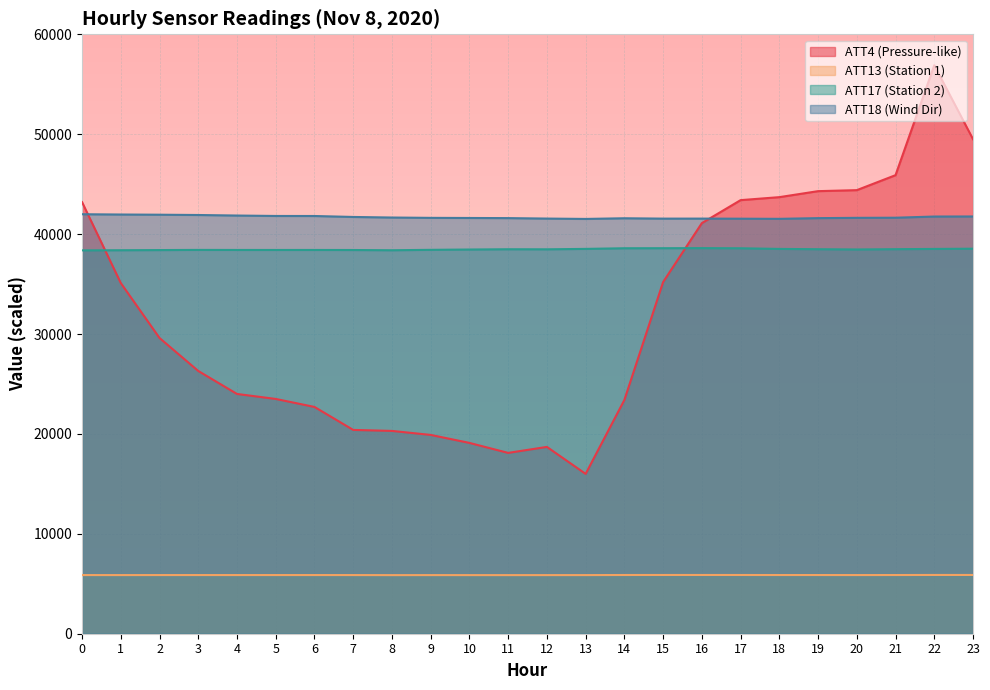

Reading left to right, list all the values displayed in this chart.

ATT4: 0=43200.0	1=35100.0	2=29600.0	3=26300.0	4=24000.0	5=23500.0	6=22700.0	7=20400.0	8=20300.0	9=19900.0	10=19100.0	11=18100.0	12=18700.0	13=16000.0	14=23400.0	15=35200.0	16=41100.0	17=43400.0	18=43700.0	19=44300.0	20=44400.0	21=45900.0	22=56900.0	23=49500.0
ATT13: 0=5870.1	1=5868.9	2=5870.8	3=5871.9	4=5870.8	5=5871.9	6=5872.0	7=5869.9	8=5864.6	9=5866.7	10=5865.5	11=5865.4	12=5866.0	13=5868.0	14=5877.5	15=5879.9	16=5880.4	17=5878.4	18=5874.6	19=5873.7	20=5871.1	21=5874.5	22=5882.0	23=5881.3
ATT17: 0=38373.8	1=38386.3	2=38402.0	3=38418.5	4=38413.1	5=38412.3	6=38413.0	7=38408.1	8=38384.6	9=38425.9	10=38457.6	11=38485.1	12=38478.5	13=38520.2	14=38584.3	15=38589.1	16=38597.1	17=38582.4	18=38517.9	19=38488.9	20=38462.4	21=38491.5	22=38516.7	23=38539.4
ATT18: 0=41989.3	1=41961.3	2=41941.7	3=41912.9	4=41859.4	5=41815.8	6=41812.5	7=41716.9	8=41660.0	9=41626.5	10=41614.5	11=41601.6	12=41554.9	13=41519.6	14=41586.2	15=41550.4	16=41552.5	17=41543.8	18=41529.3	19=41599.1	20=41628.5	21=41640.9	22=41759.1	23=41765.6